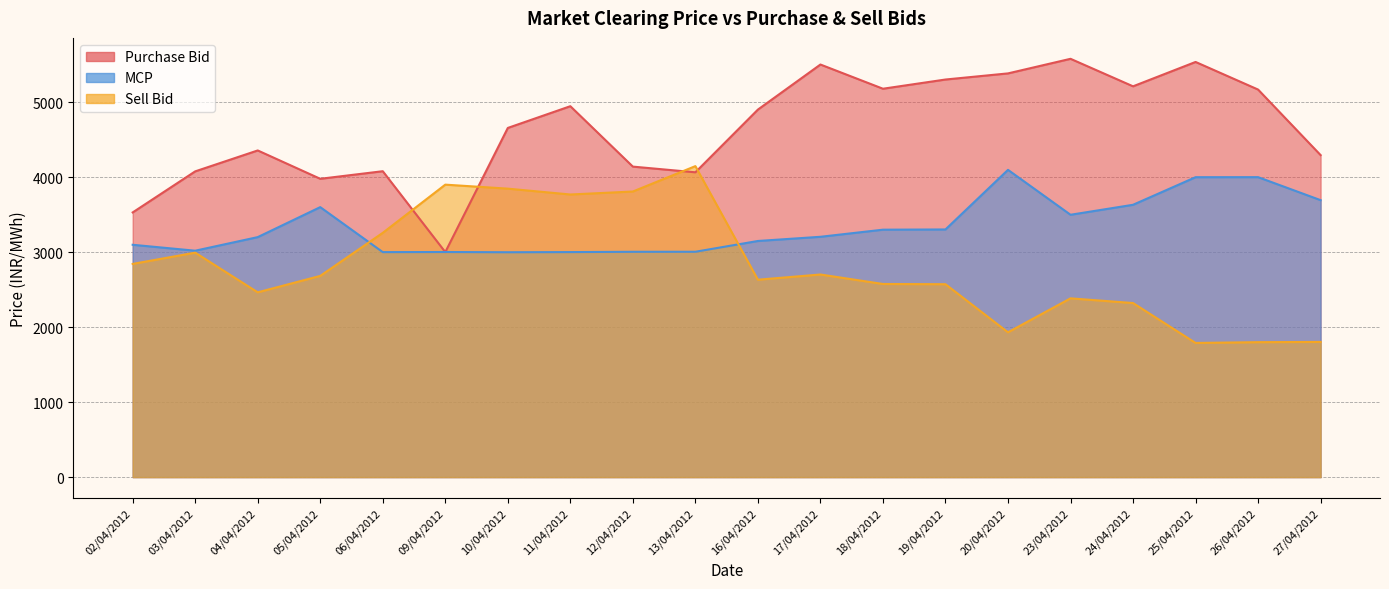

How many values in the Purchase Bid series are below 4903?

10